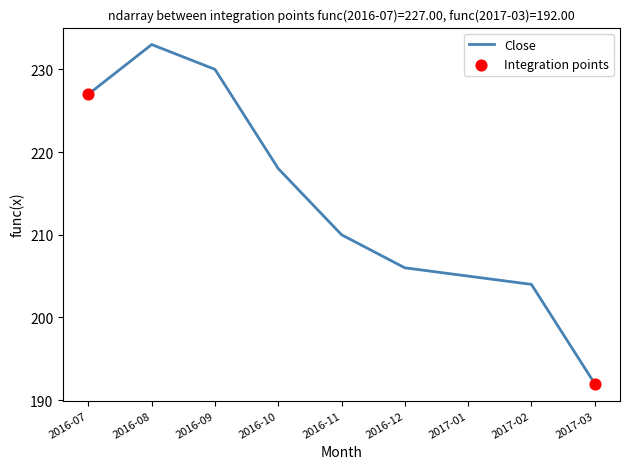

What is the greatest value displayed?

233